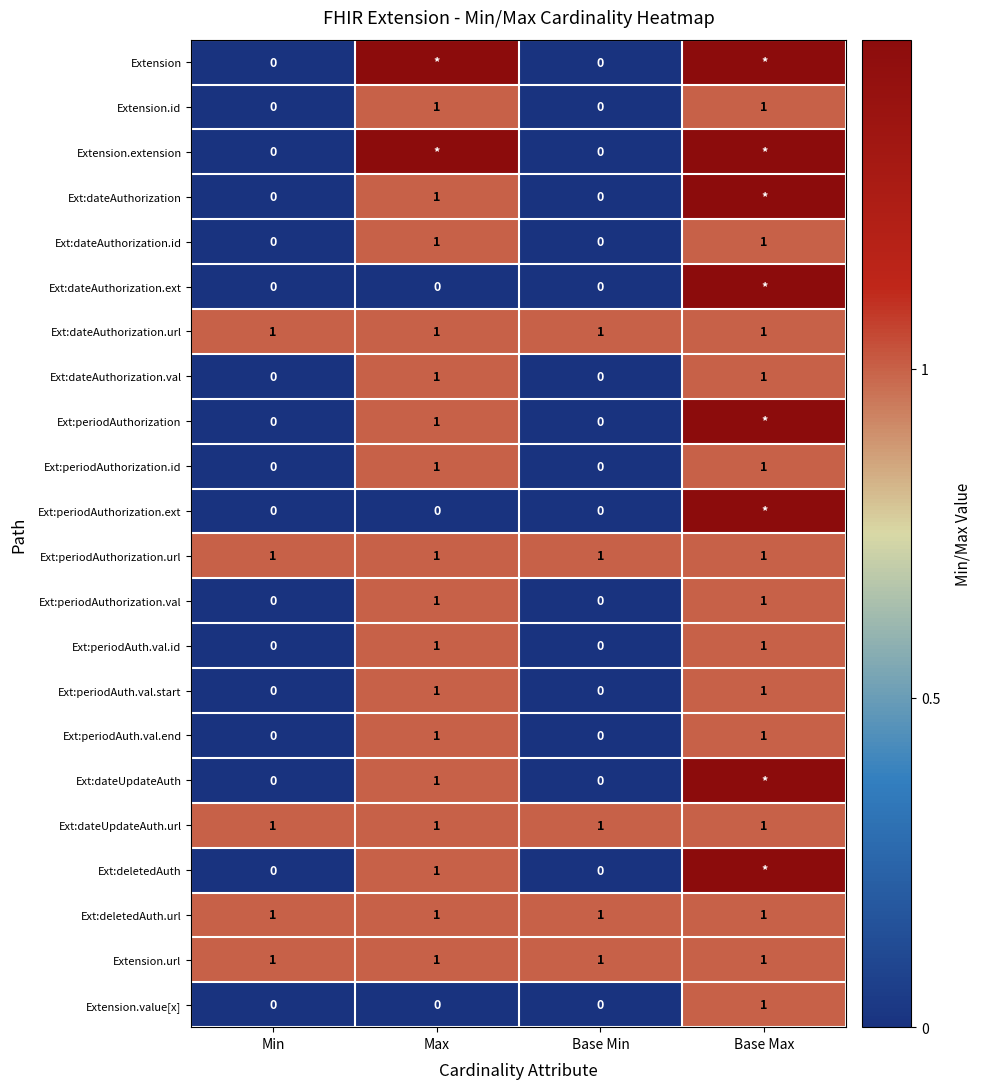

What is the spread (max minus min) of values at Base Max?

0.5